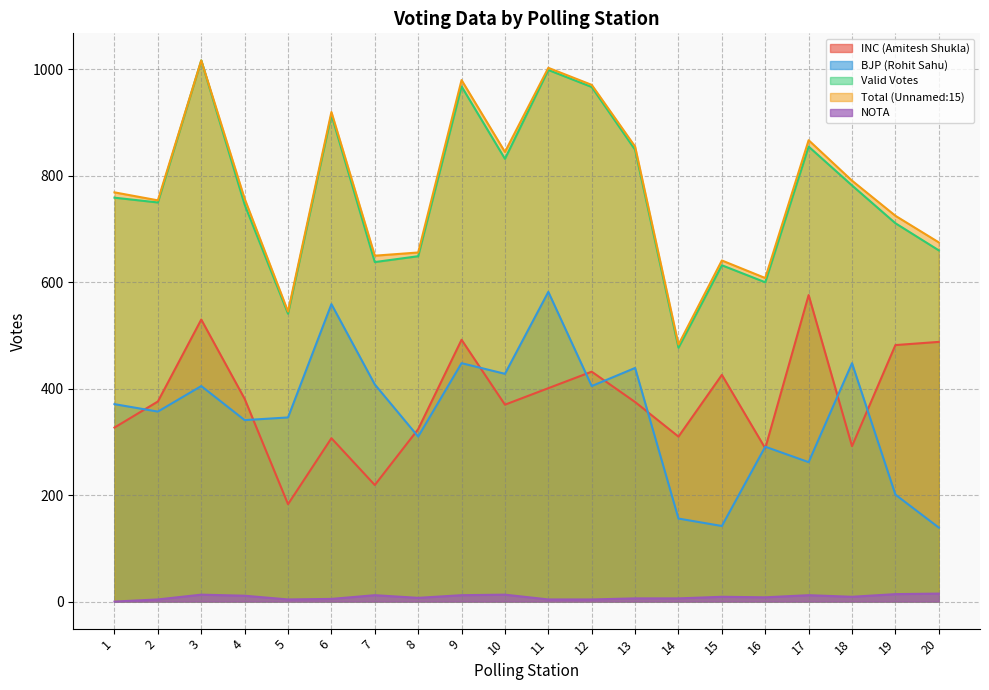

Rank the categories by Valid Votes value from highest to lowest.

3, 11, 9, 12, 6, 17, 13, 10, 18, 1, 2, 4, 19, 20, 8, 7, 15, 16, 5, 14